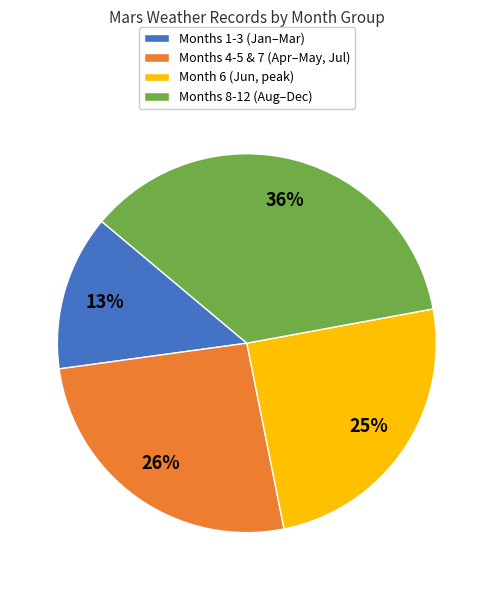

Does any single category account for the majority?

No